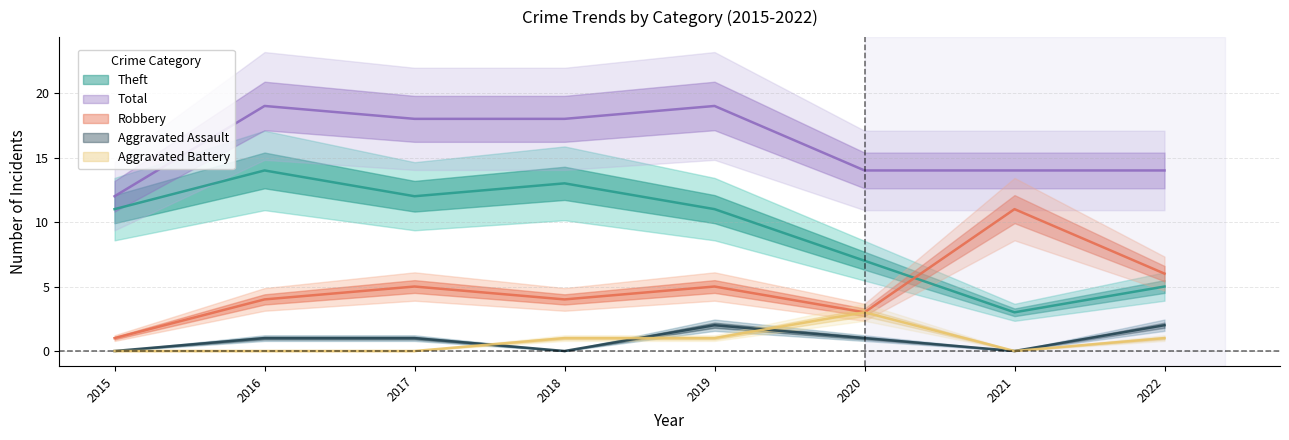

True or false: Robbery and Aggravated Assault cross at least once.

False